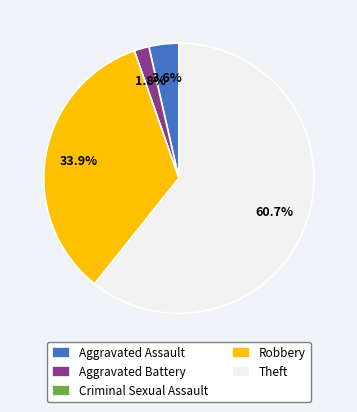

What is the ratio of the value at Robbery to the value at Theft?

0.6